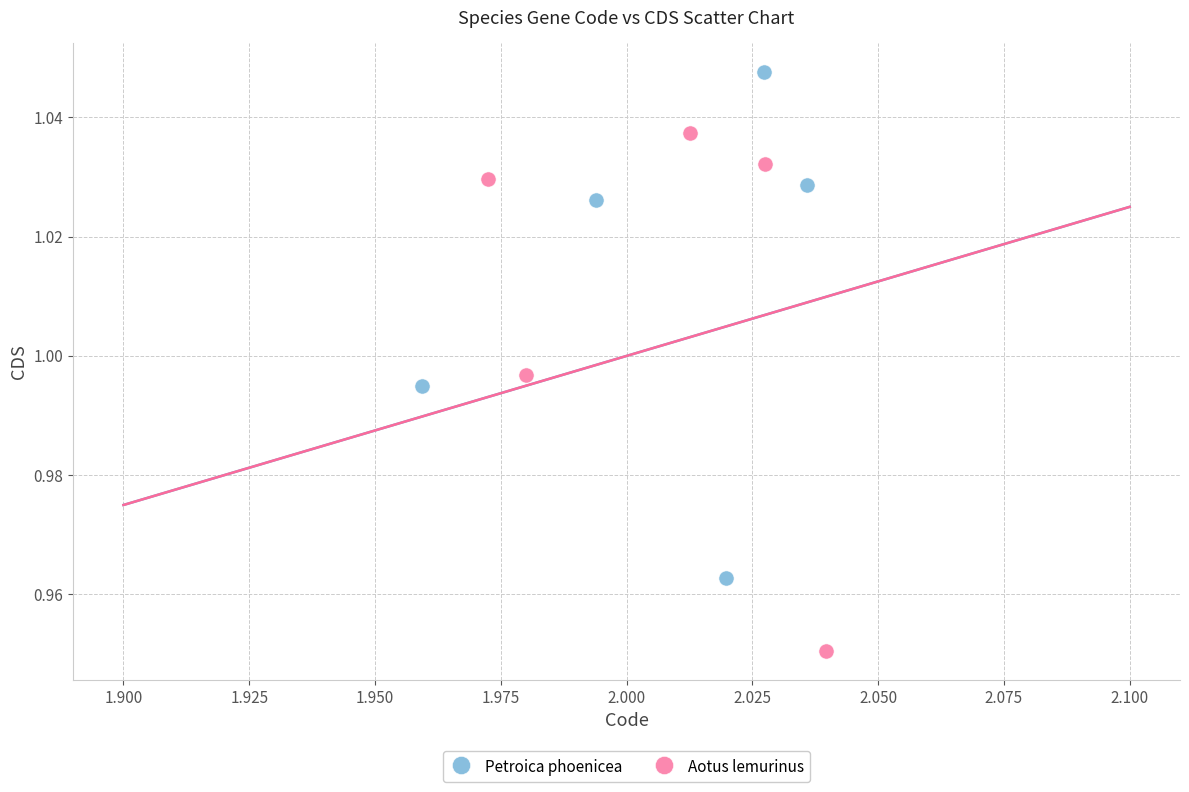

Which series contains the highest Y value?

Petroica phoenicea